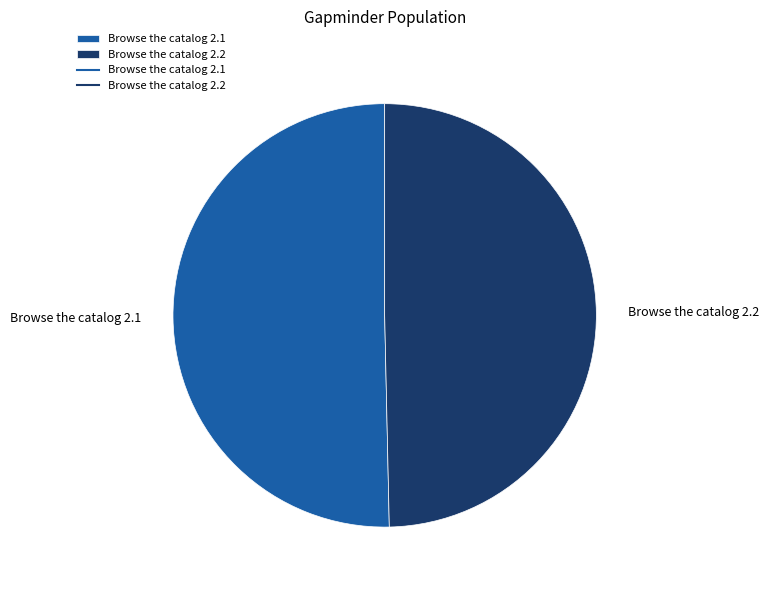

What is the ratio of the value at Browse the catalog 2.1 to the value at Browse the catalog 2.2?

1.0